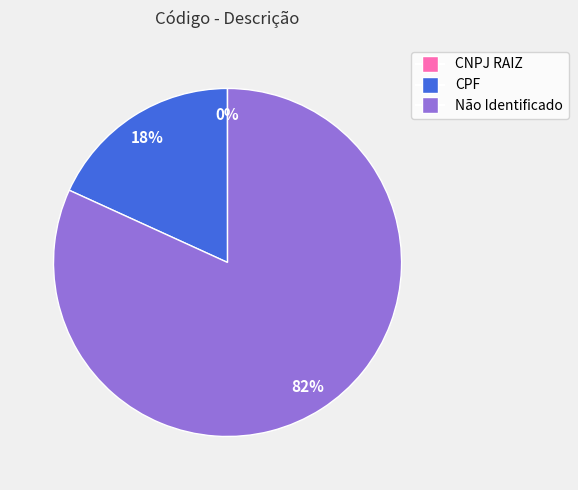

True or false: CPF accounts for 18% of the total.

True